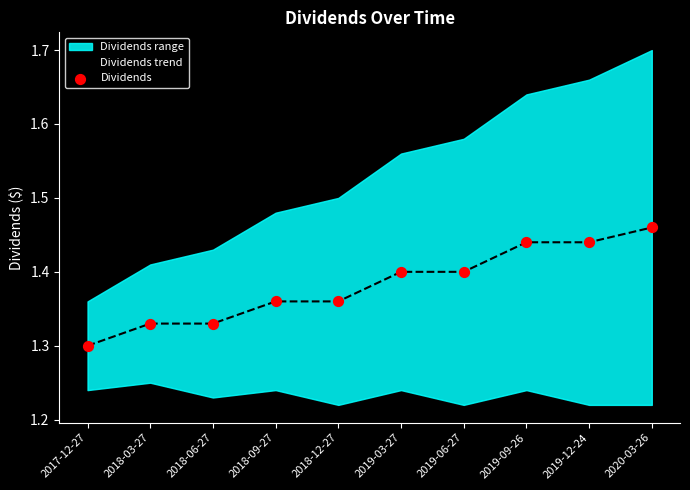

True or false: Dividends trend has a value of 2.0 at 2018-03-27.

False